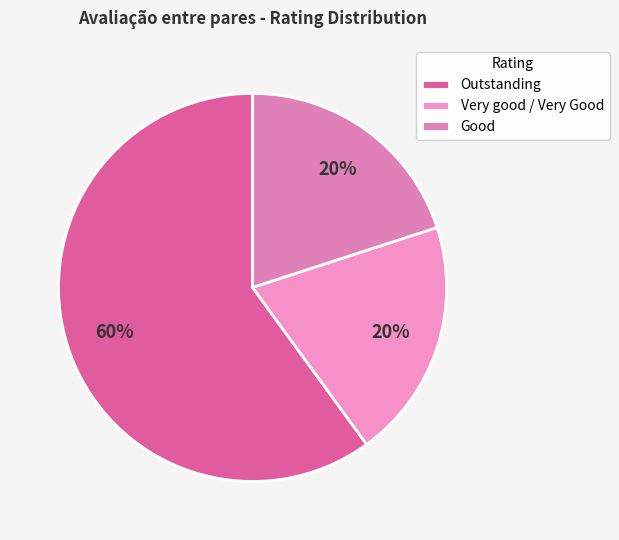

How many segments does this pie chart have?

3